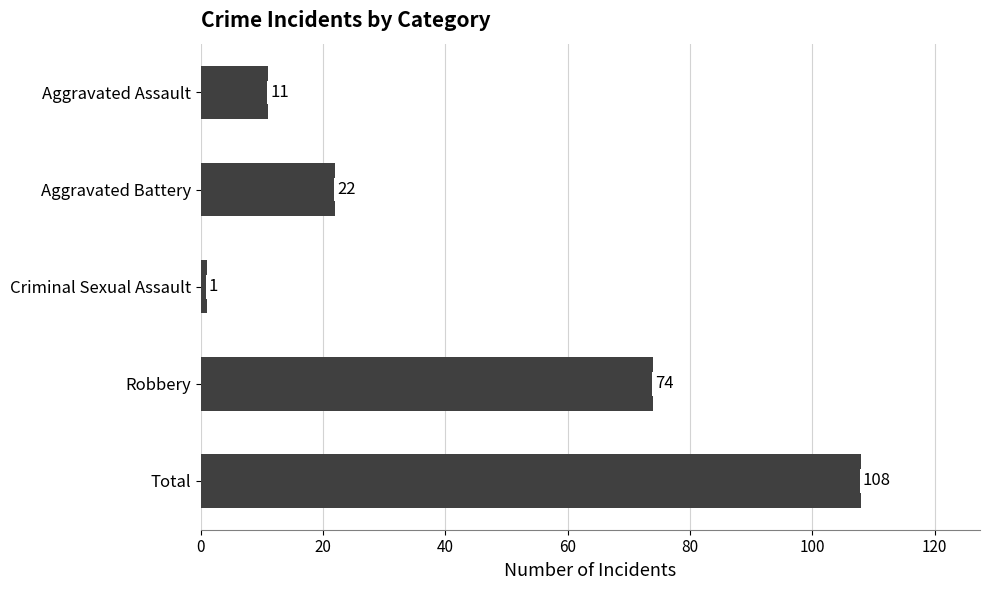

The chart shows a value of 193 at Total. True or false?

False